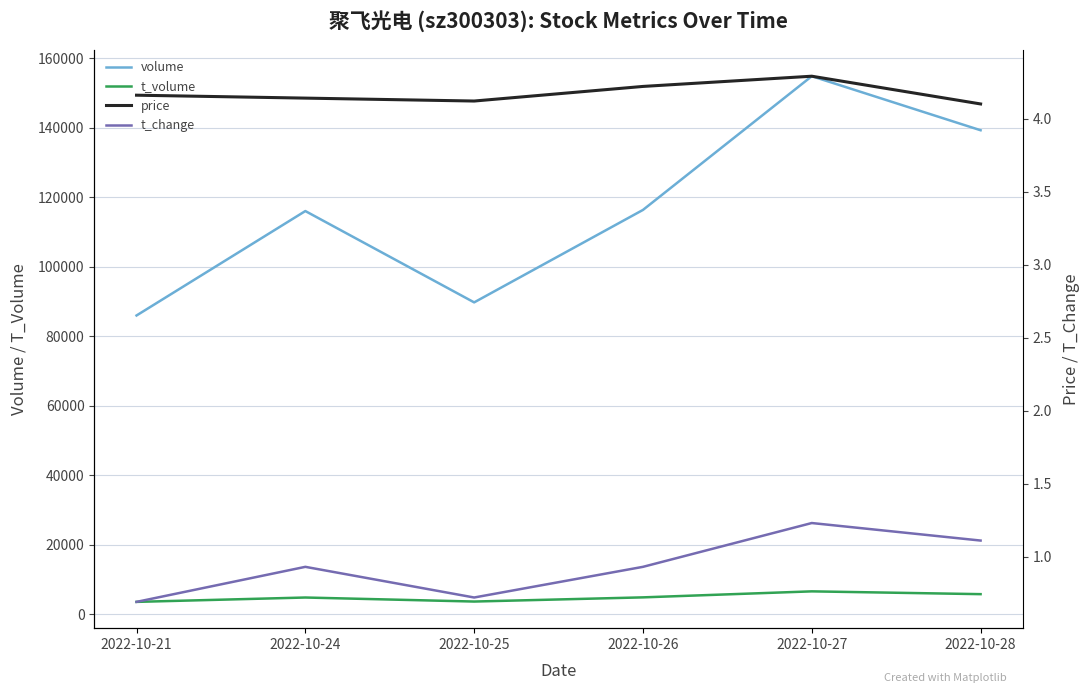

What is the total value across all series at 2022-10-25?

93440.8